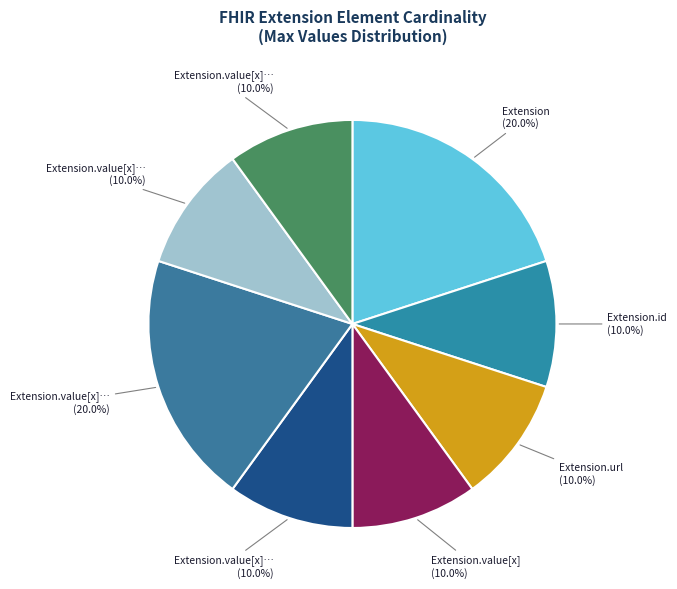

Count the number of slices in the pie.

8